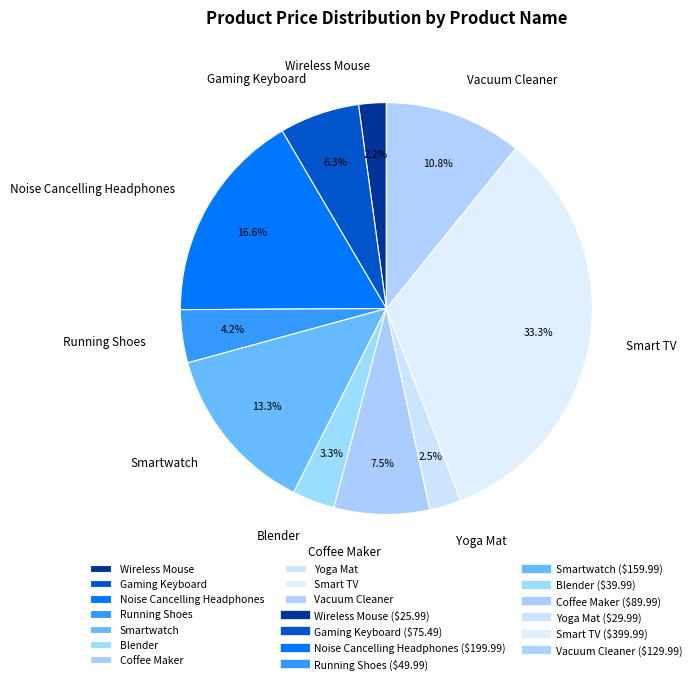

Does Smart TV account for over 50% of the chart?

No